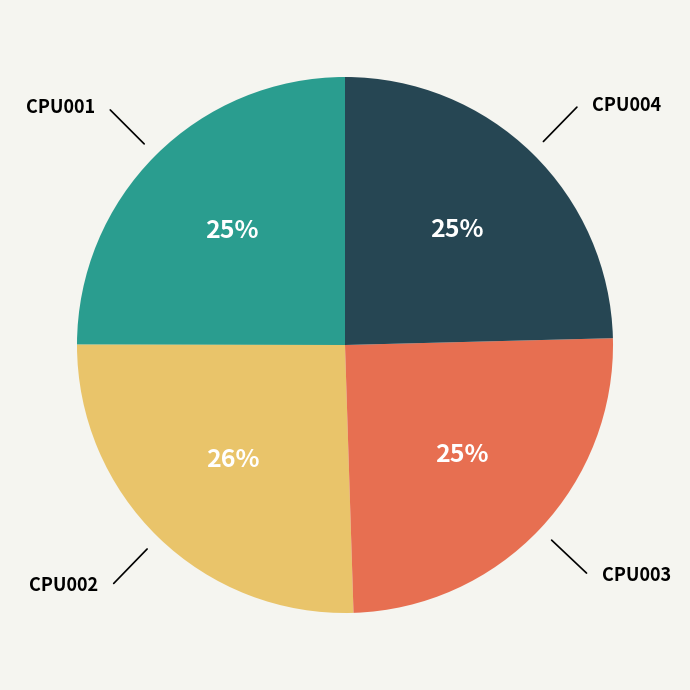

How many segments does this pie chart have?

4